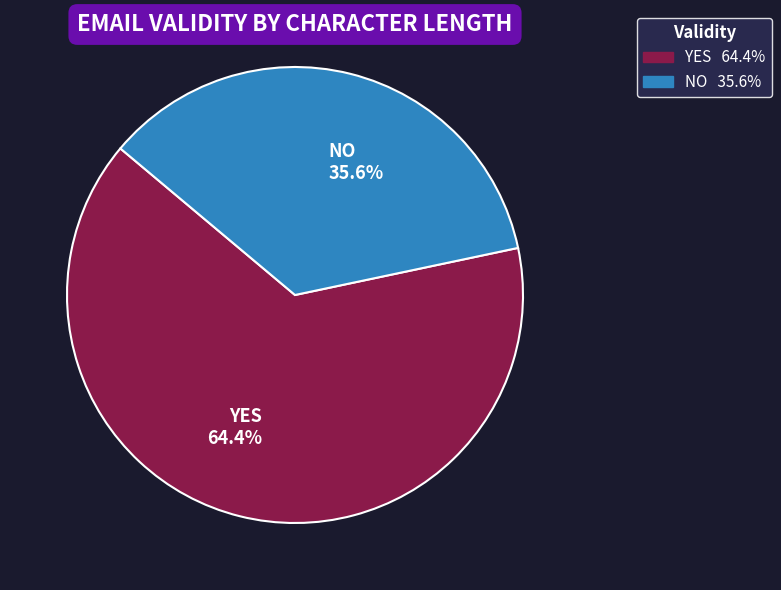

Which slice is the largest?

YES 64.4%